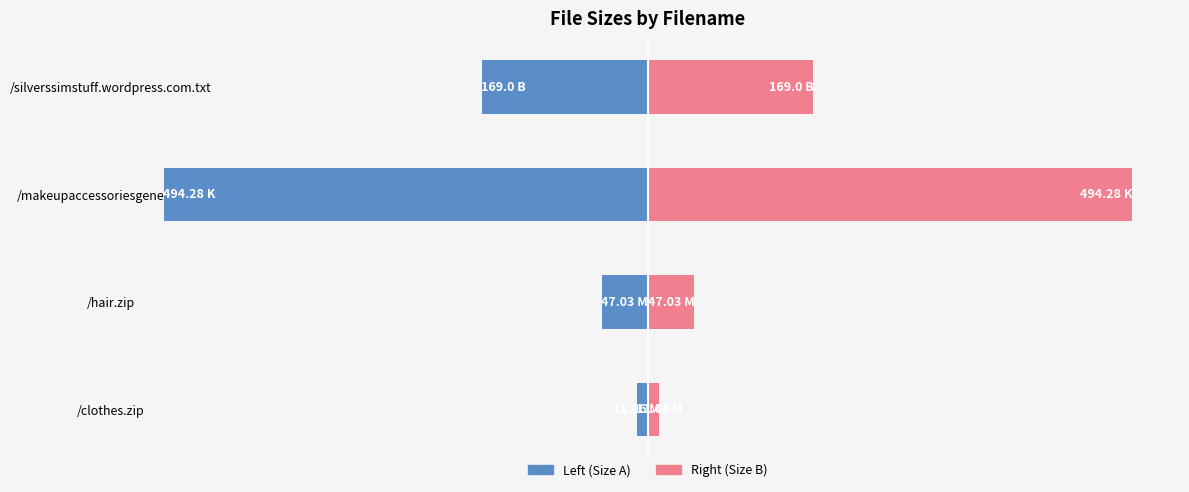

Which series changed the most between /makeupaccessoriesgenetics.zip and /silverssimstuff.wordpress.com.txt?

Size (left)